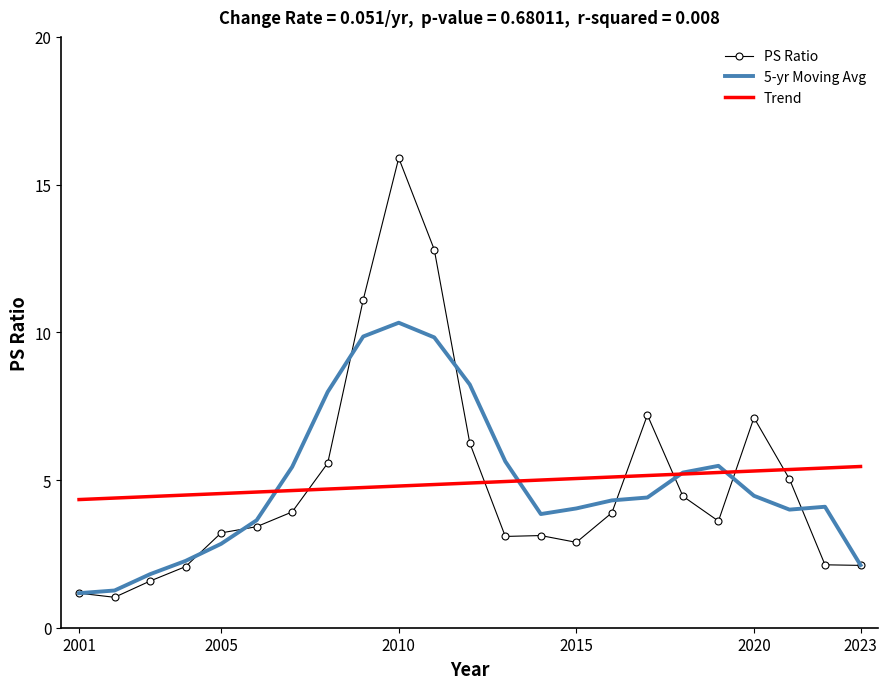

Which series has the largest range (max minus min)?

PS Ratio